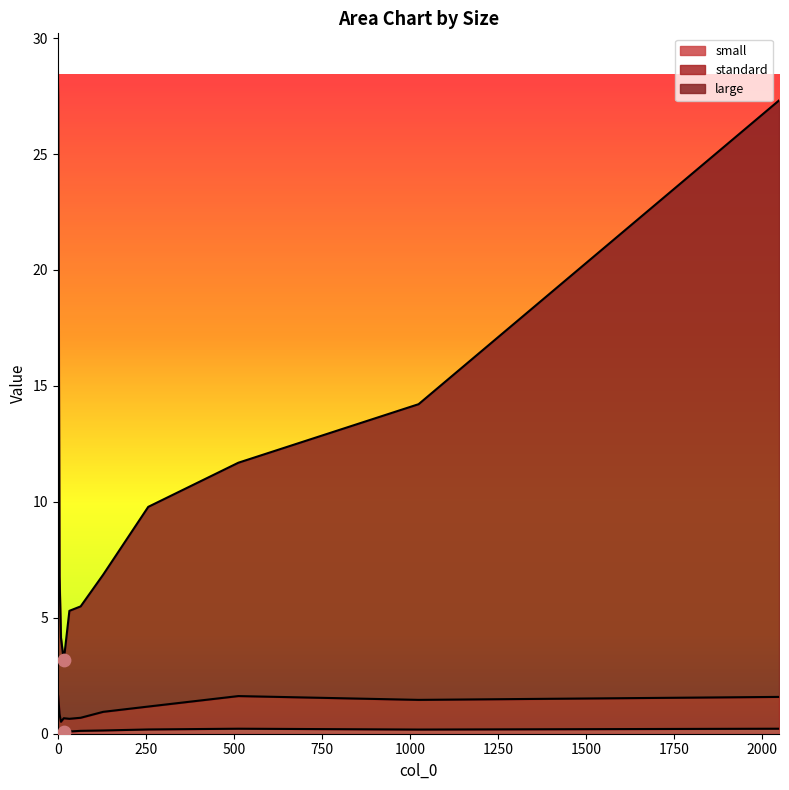

What are all the series names shown in the legend?

small, standard, large